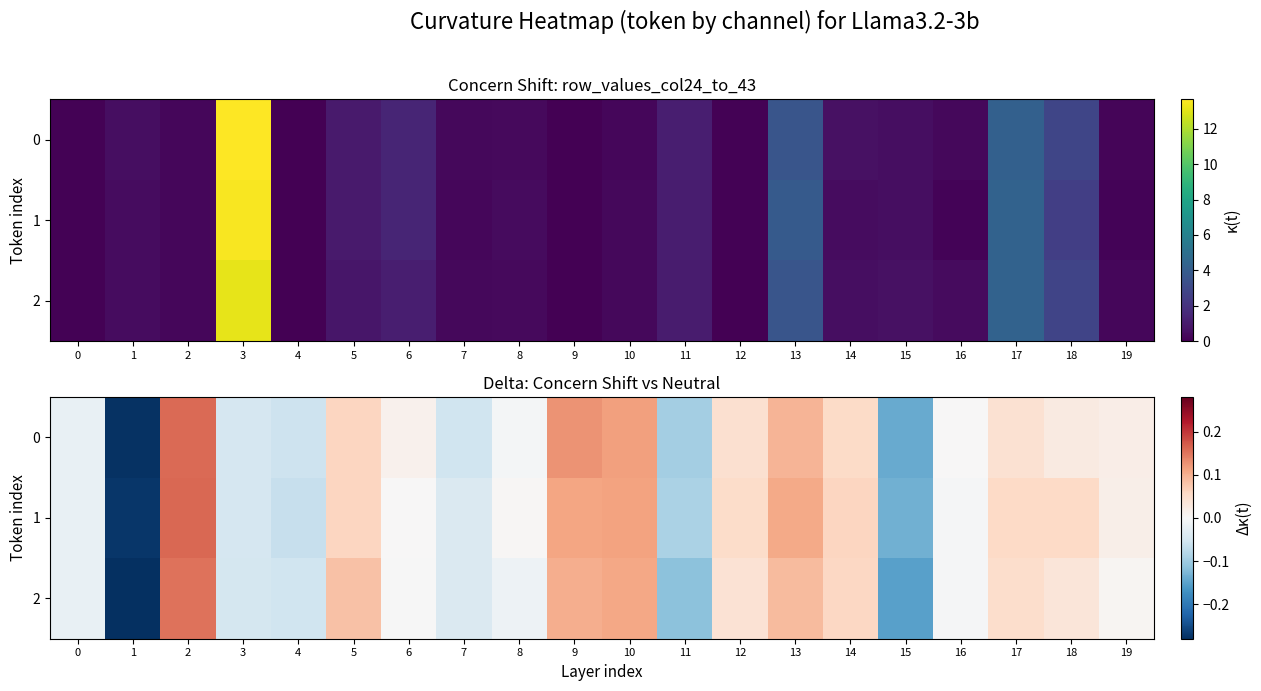

Between 15 and 12, which is larger?

12